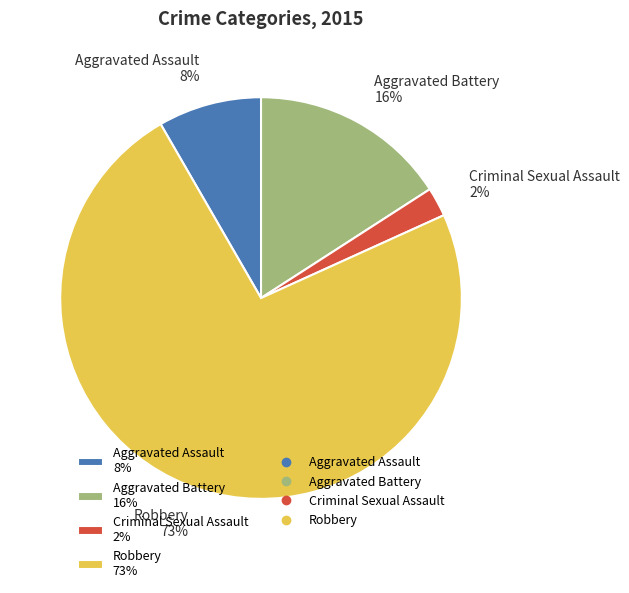

What is the majority slice?

Robbery